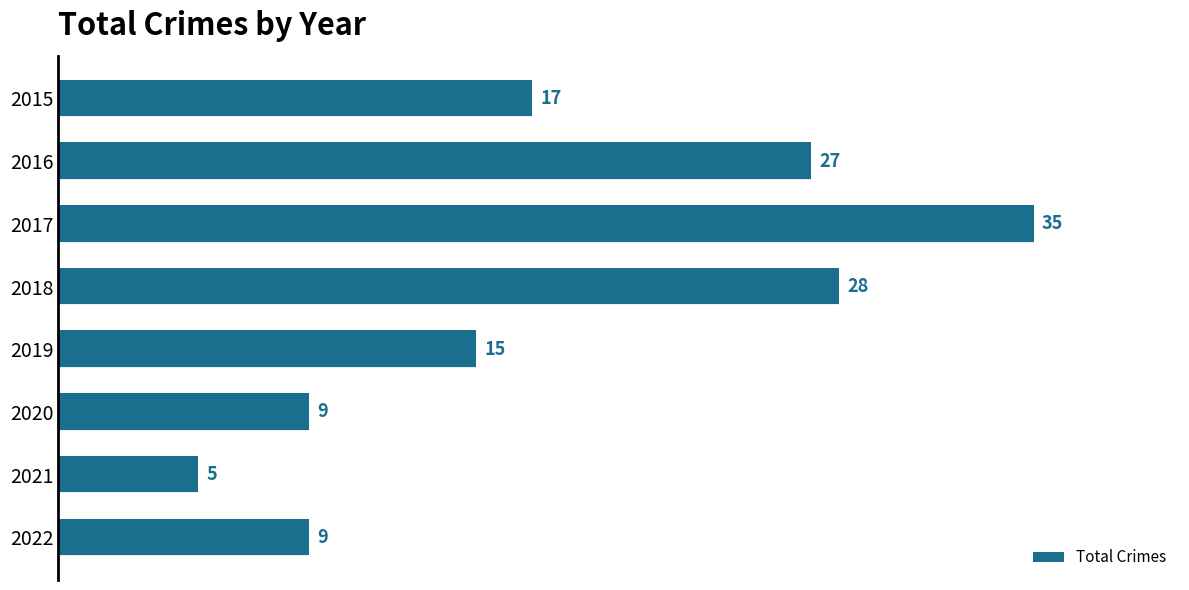

At which category does the chart reach its minimum across all series?

2021